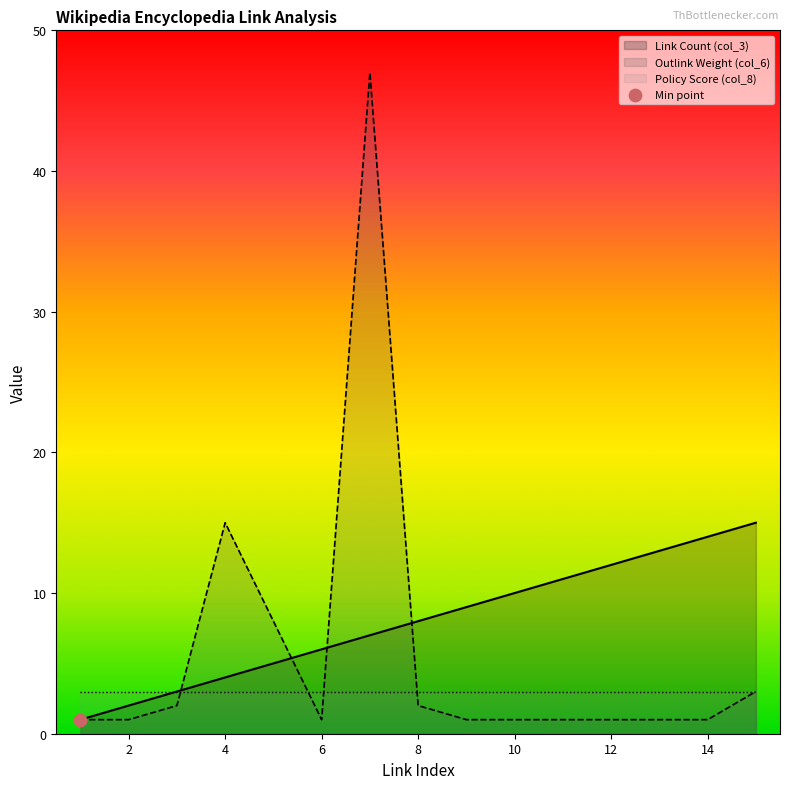

At which category is the sum across all series the highest?

7